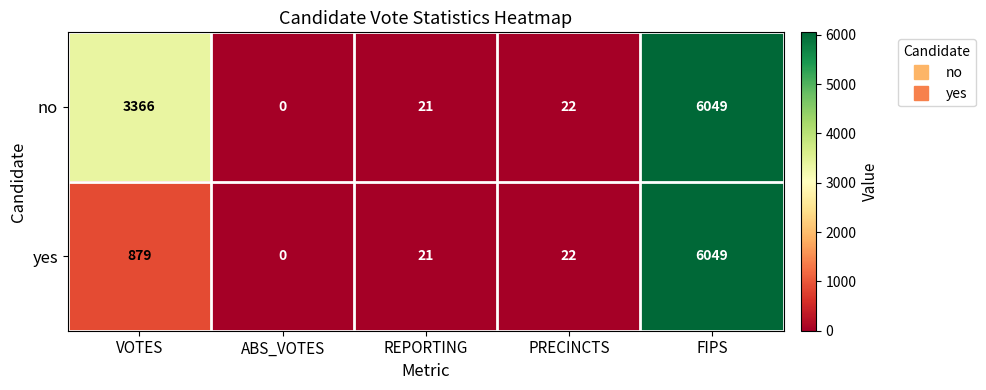

How many distinct data groups are displayed?

2